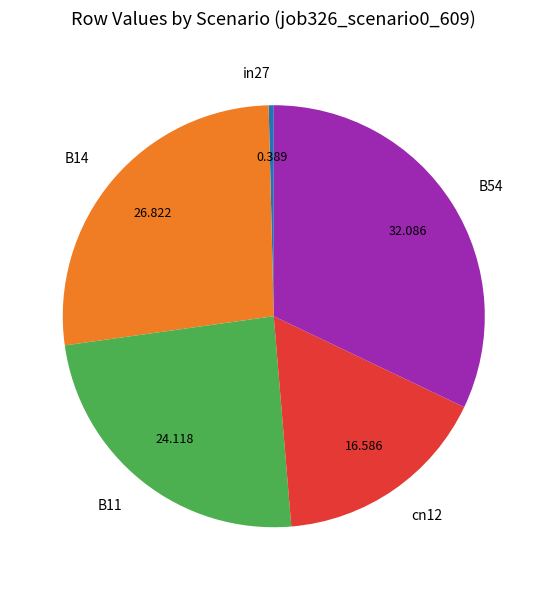

Is the sum of in27 and cn12 greater than half?

No